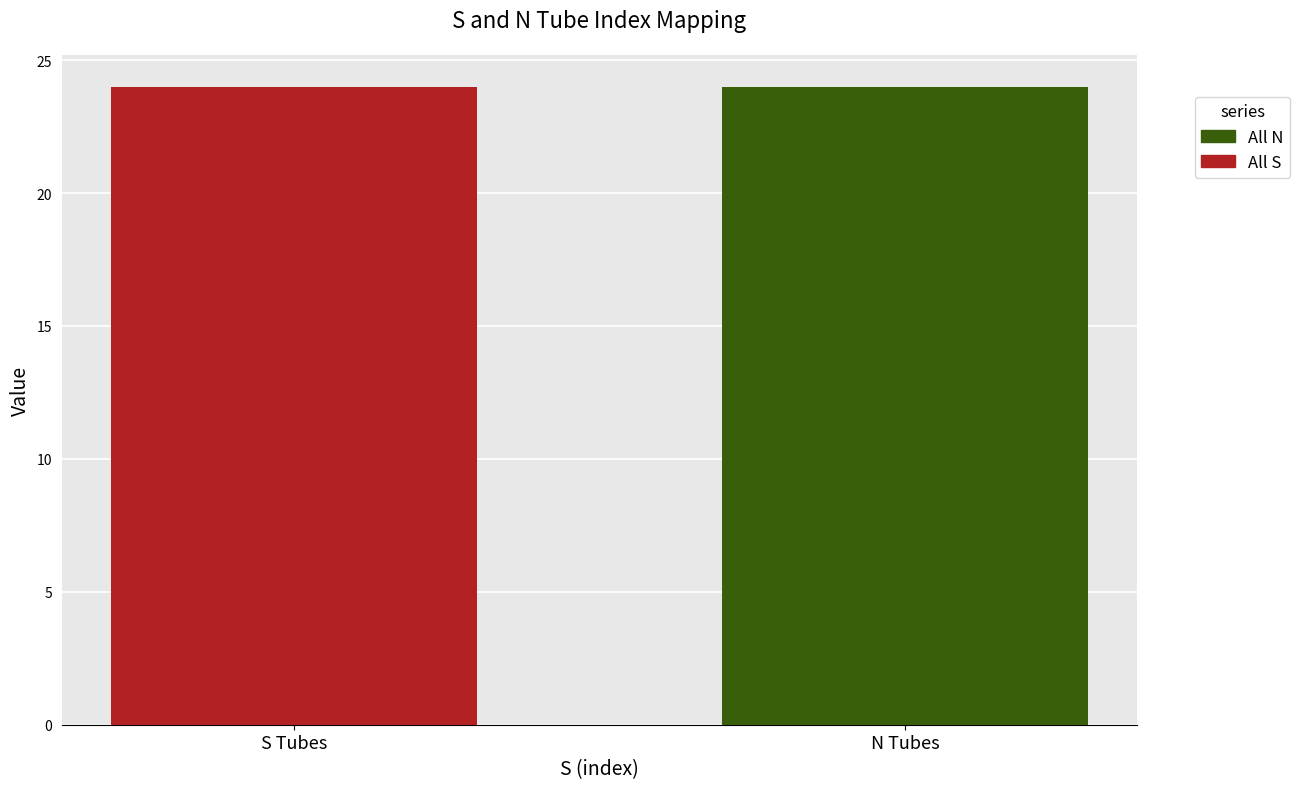

Is it true that All S equals 737 at 521?

False